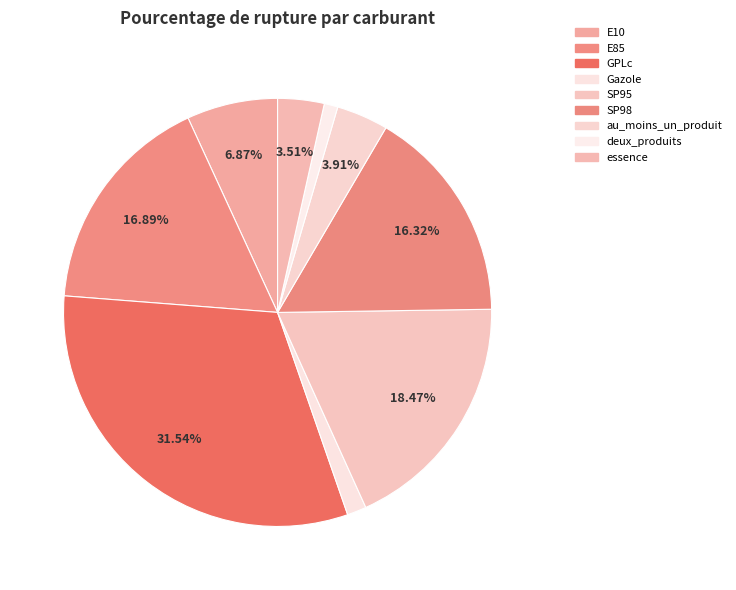

How many slices are in this pie chart?

9